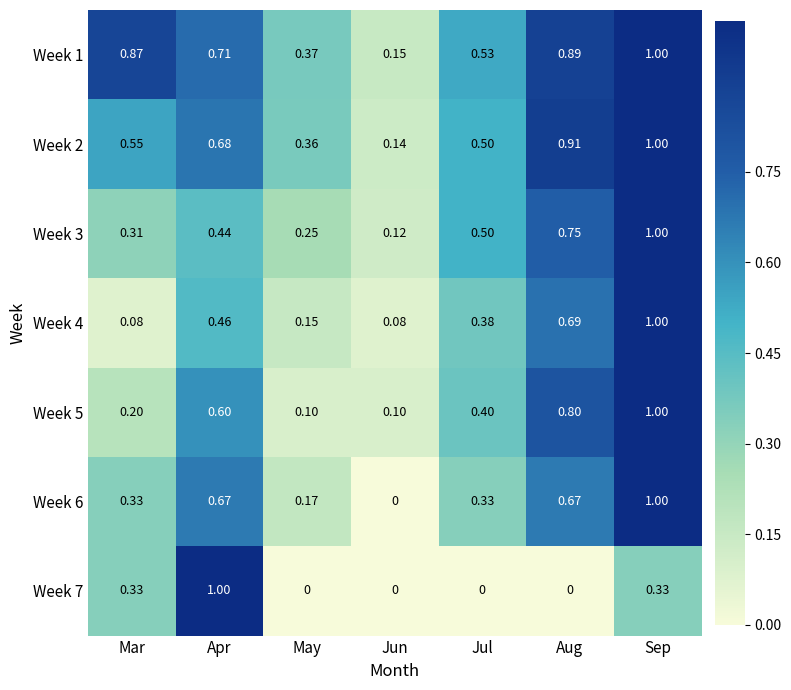

How many data points does each series have?

7